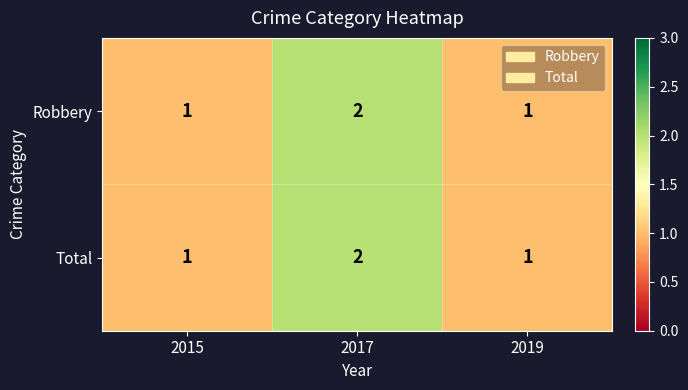

Is it true that Robbery equals 3 at 2017?

False